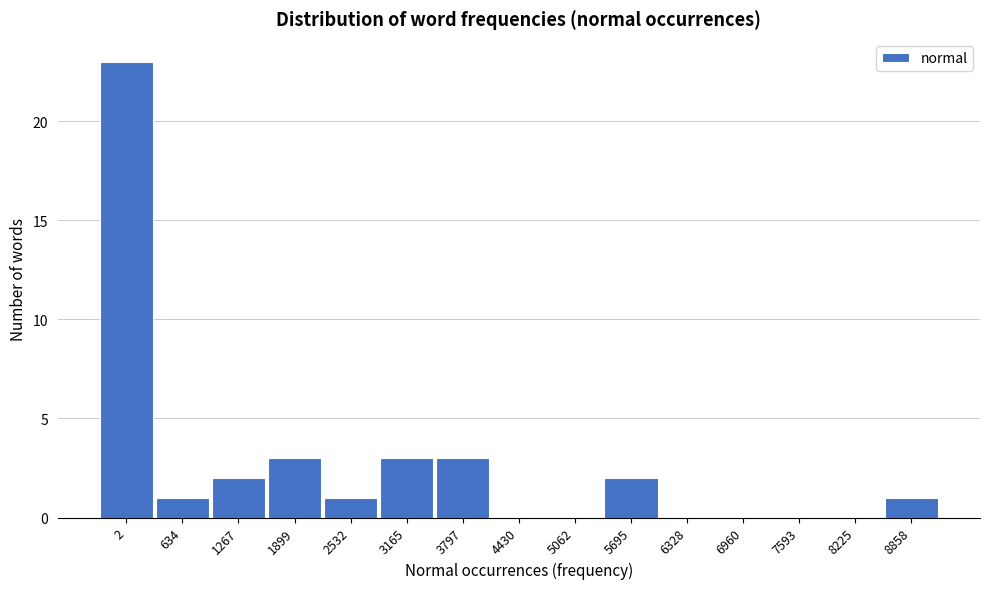

Reading left to right, what are all the values shown in this chart?

2=23	634=1	1267=2	1899=3	2532=1	3165=3	3797=3	4430=0	5062=0	5695=2	6328=0	6960=0	7593=0	8225=0	8858=1